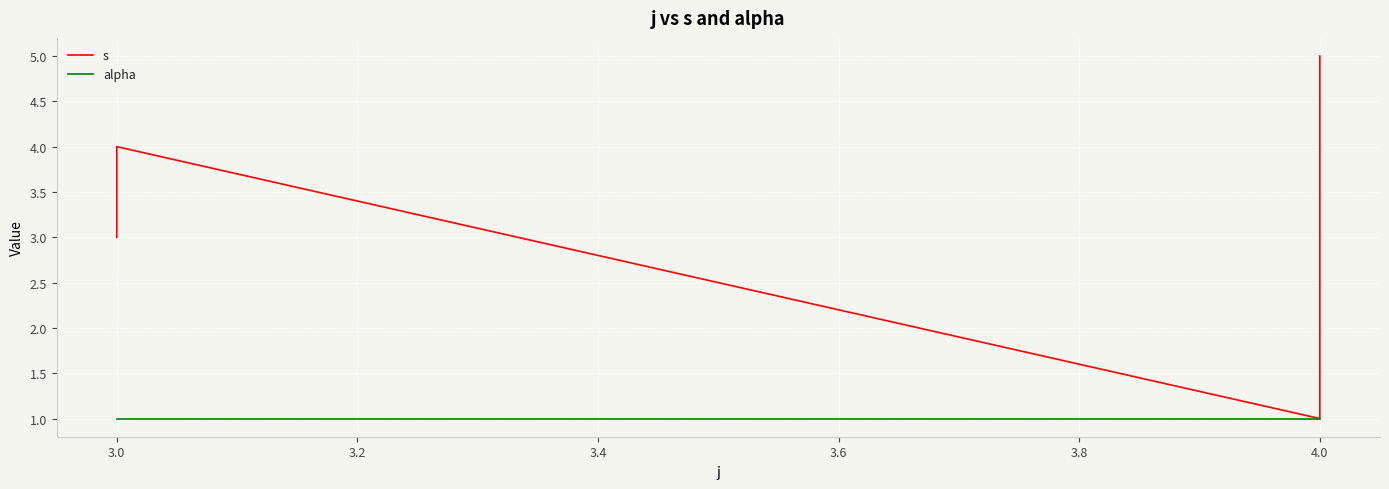

Reading left to right, transcribe all the data shown in this chart.

s: 3	4	1	2	5
alpha: 1	1	1	1	1